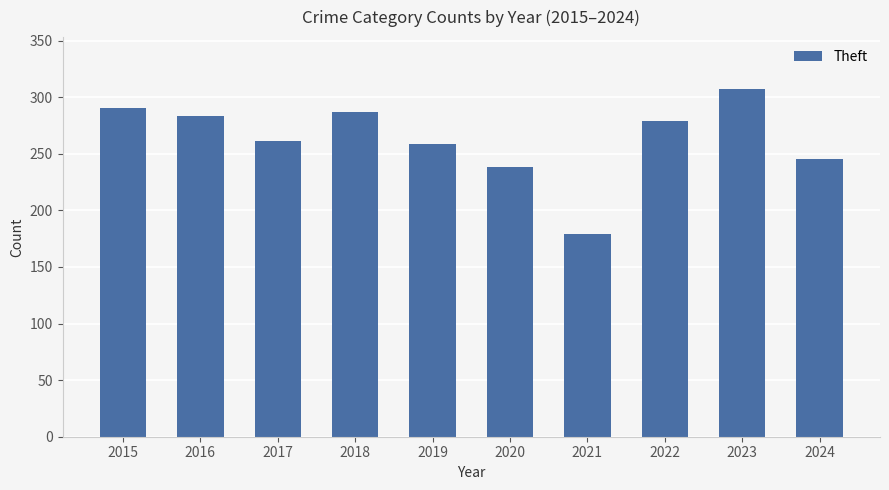

What is the change in value from 2016 to 2018?

+4